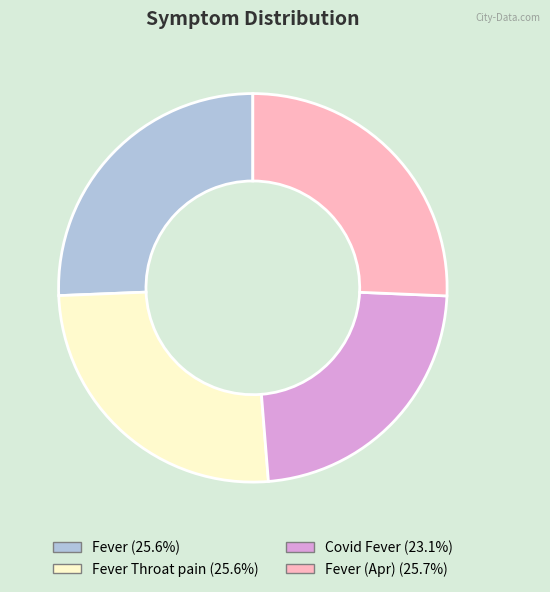

Does any single category account for the majority?

No